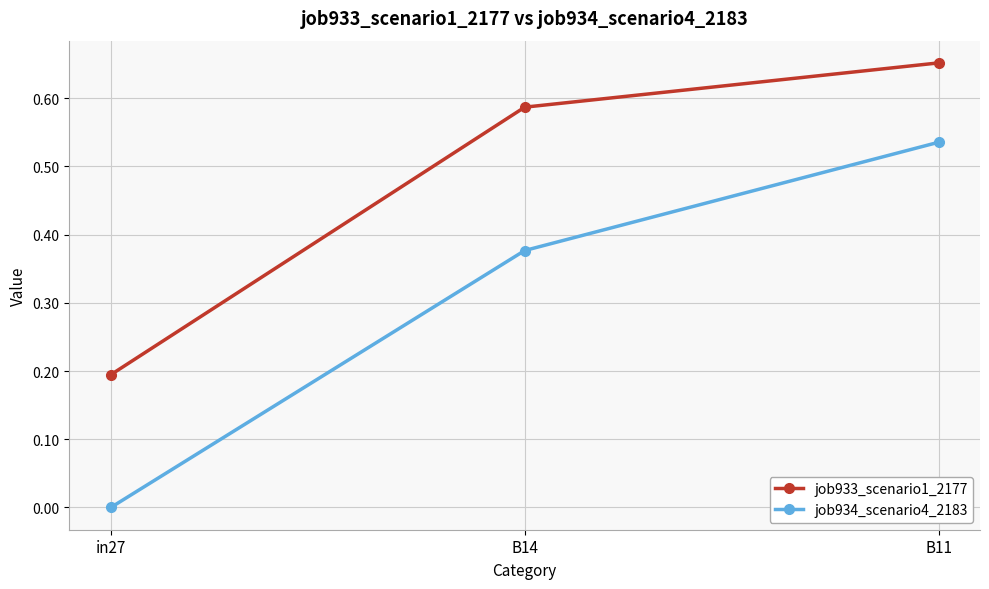

What is the sum of all job933_scenario1_2177 values?

1.4